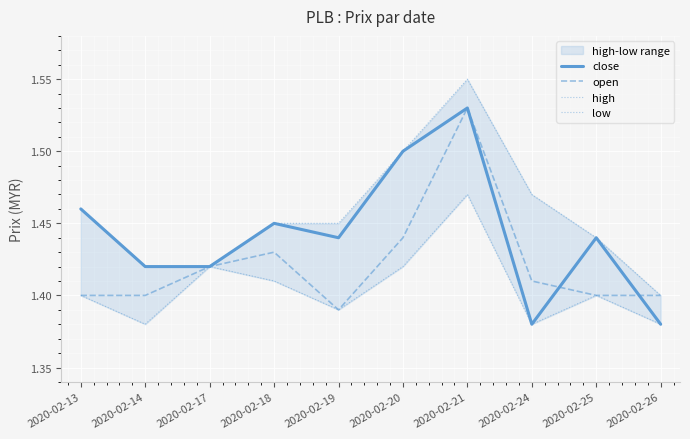

At 2020-02-13, list the series in order from smallest to largest.

open, low, close, high